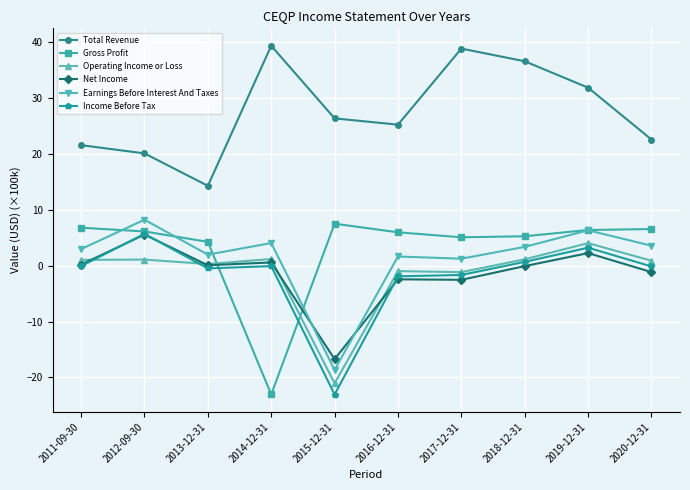

What value does the Total Revenue series have at 2012-09-30?

20.1